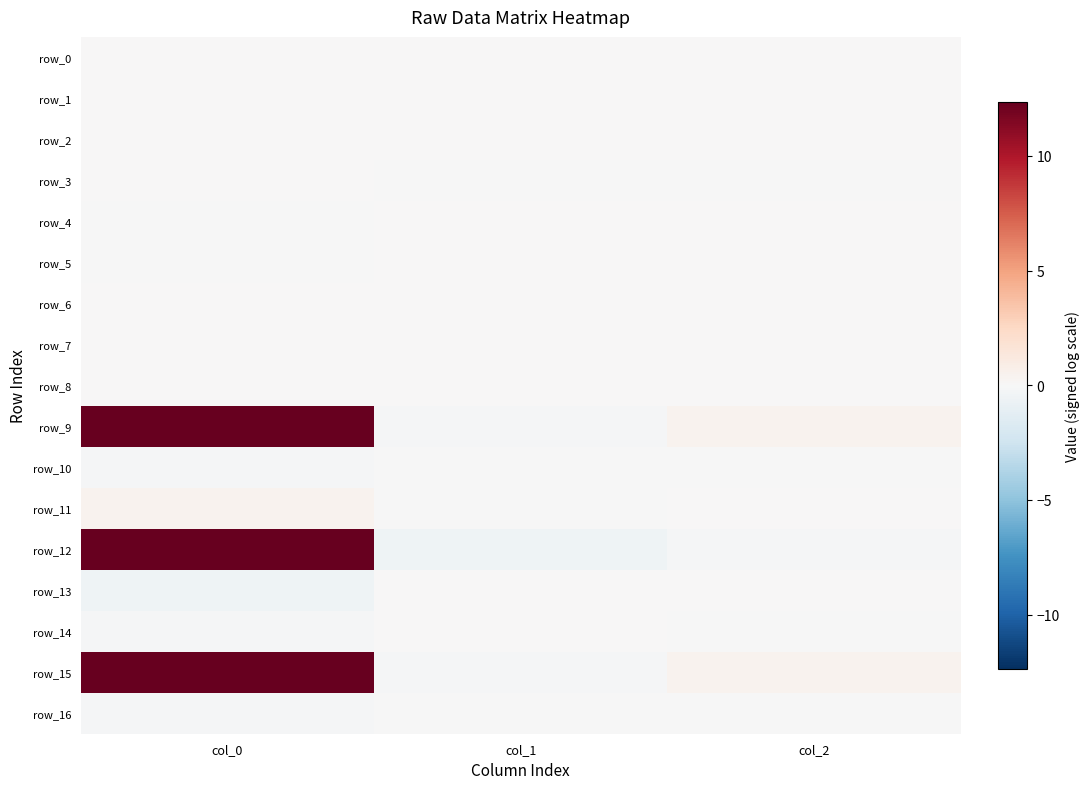

What is the difference between the row_9 values at col_0 and col_1?

12.5